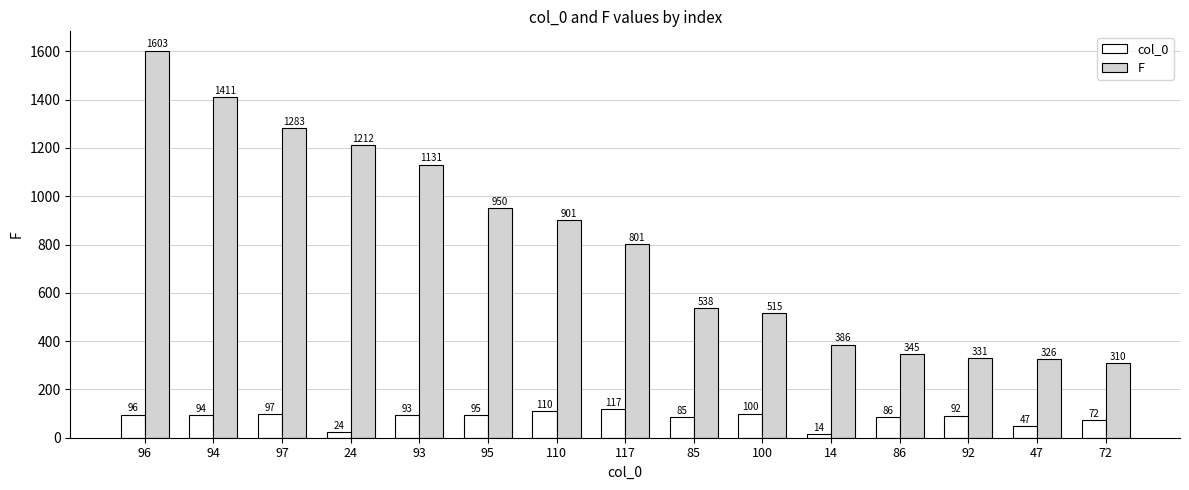

What position from the left is 95?

6